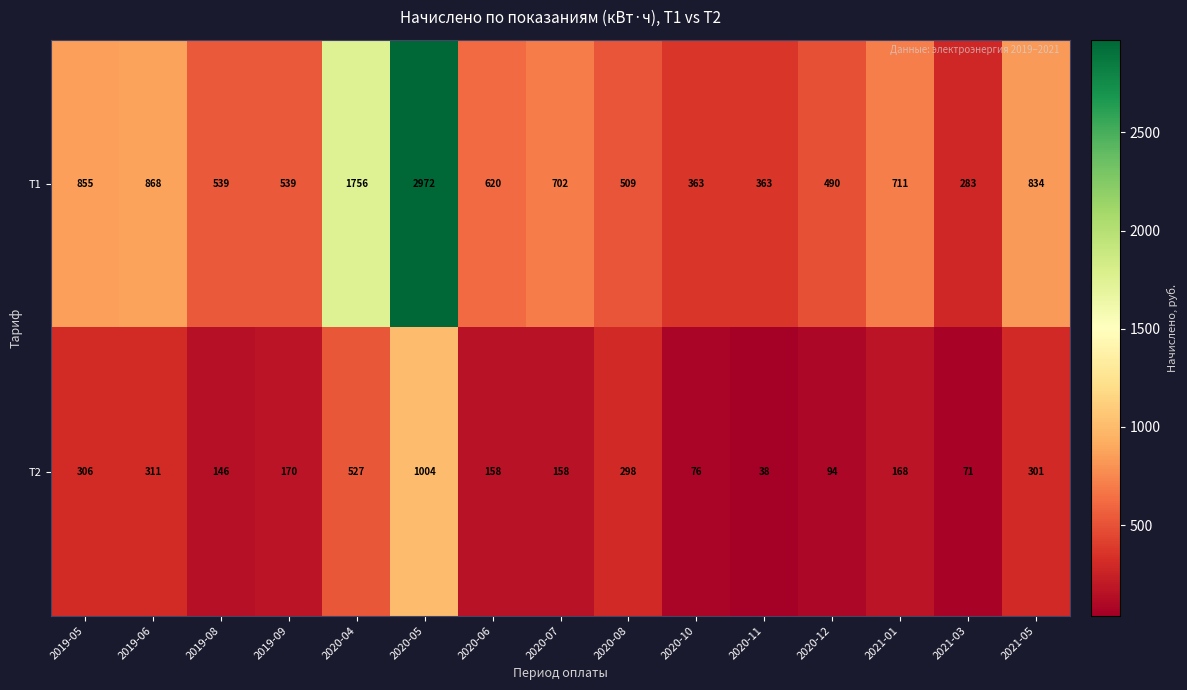

Reading left to right, what are all the values shown in this chart?

Т1: 2019-05=855	2019-06=868	2019-08=539	2019-09=539	2020-04=1756	2020-05=2972	2020-06=620	2020-07=702	2020-08=509	2020-10=363	2020-11=363	2020-12=490	2021-01=711	2021-03=283	2021-05=834
Т2: 2019-05=306	2019-06=311	2019-08=146	2019-09=170	2020-04=527	2020-05=1004	2020-06=158	2020-07=158	2020-08=298	2020-10=76	2020-11=38	2020-12=94	2021-01=168	2021-03=71	2021-05=301